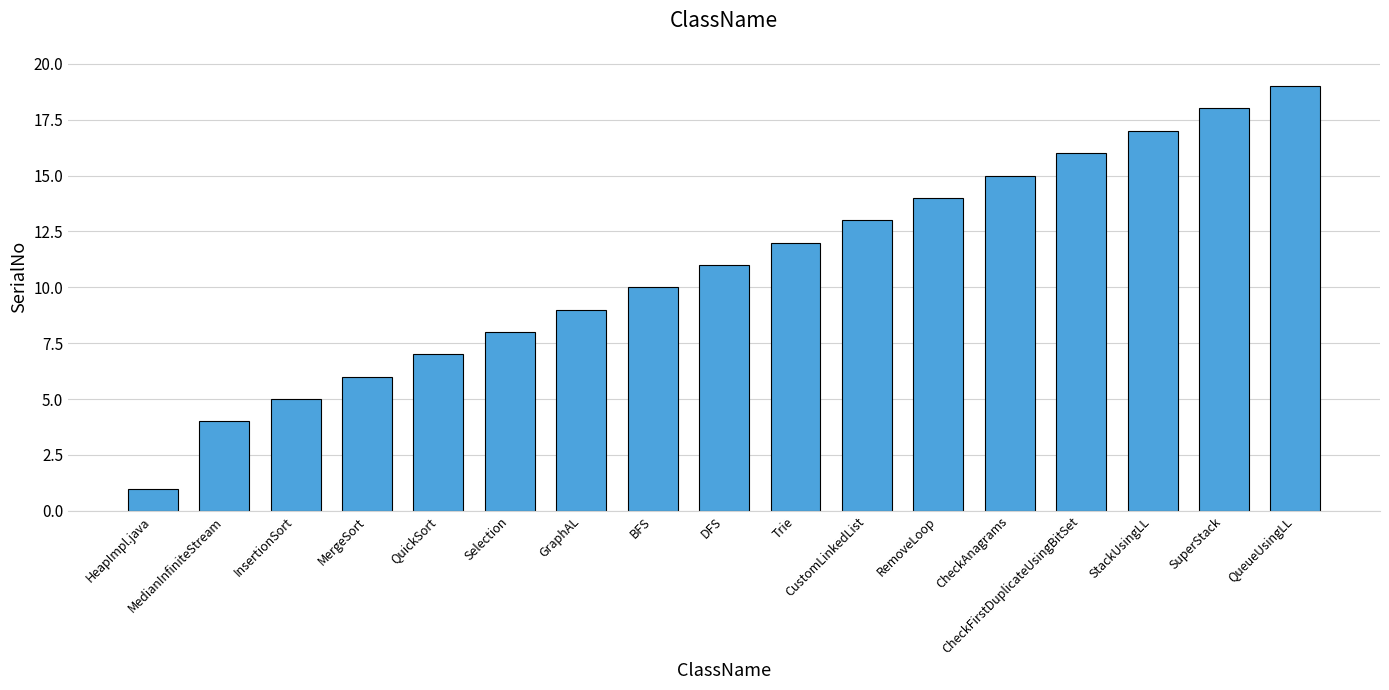

What is the label of the 2nd bar from the right?

SuperStack